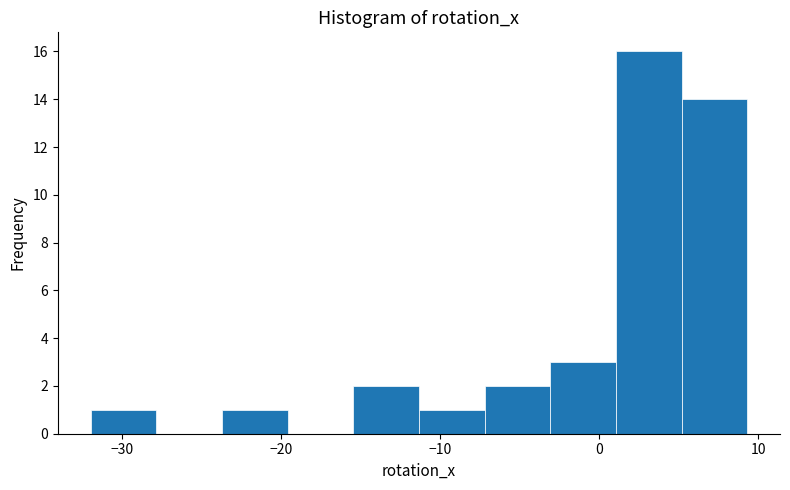

What is the height of the bar covering -32 to -28 on the x-axis? Neither the bar edges nor the heights are printed on the chart, so give them approximately, as read against the axes.

1